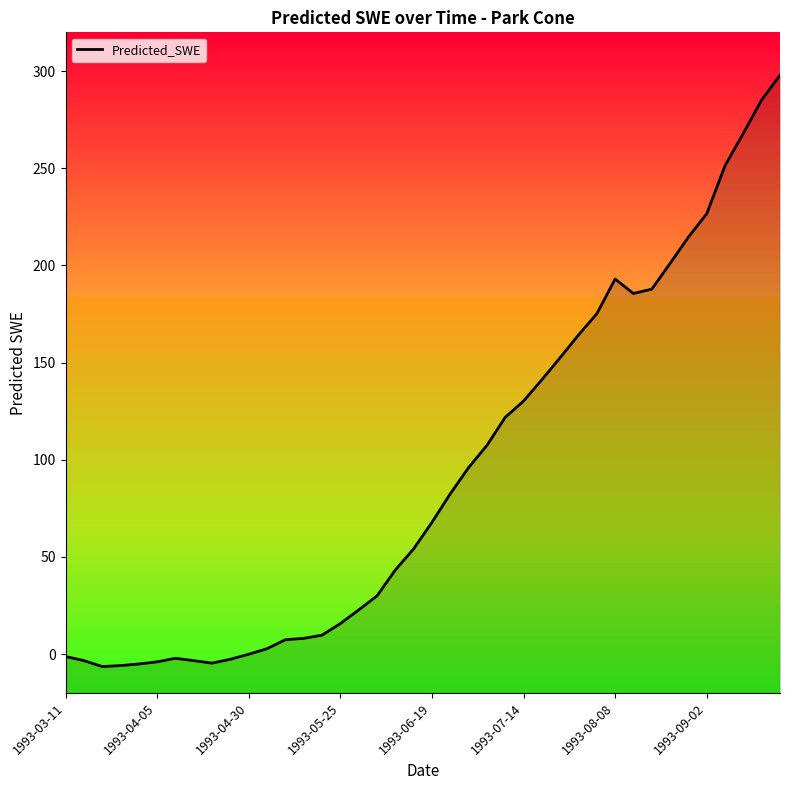

What is the value of the 22nd point from the left?

82.5